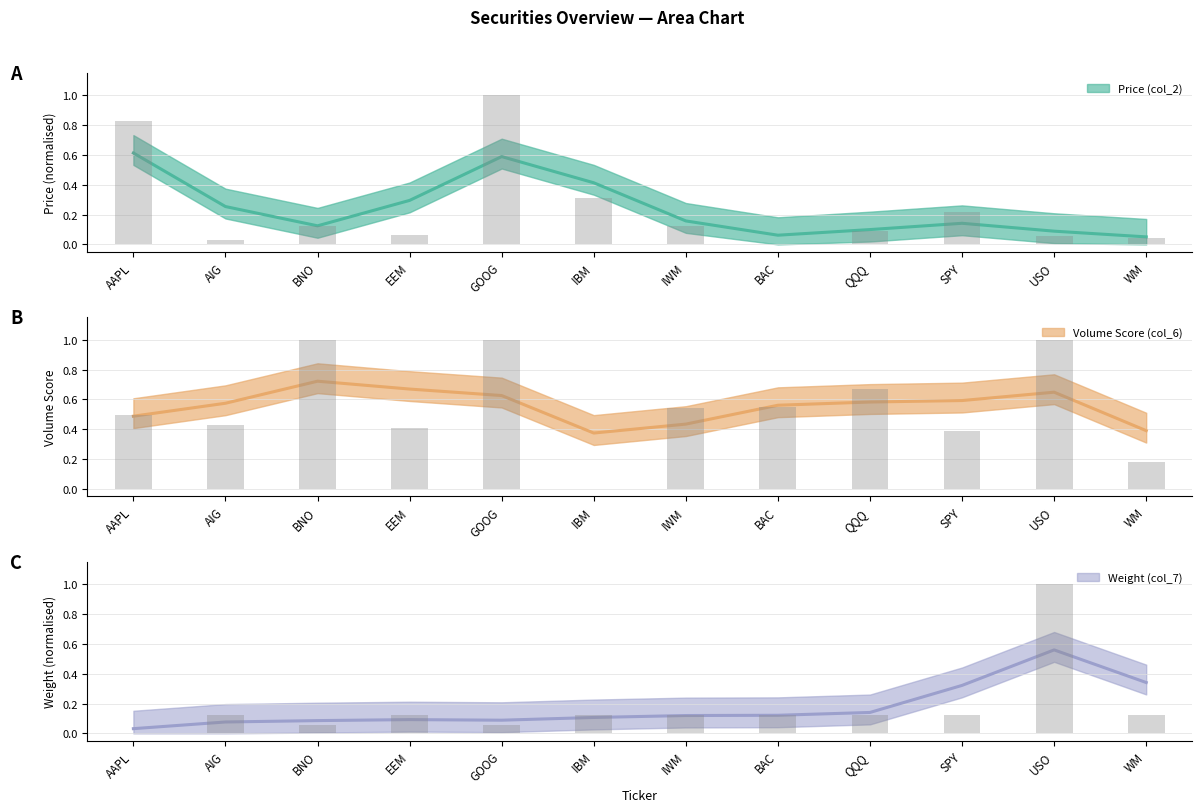

What is the label of the 10th bar from the right?

BNO